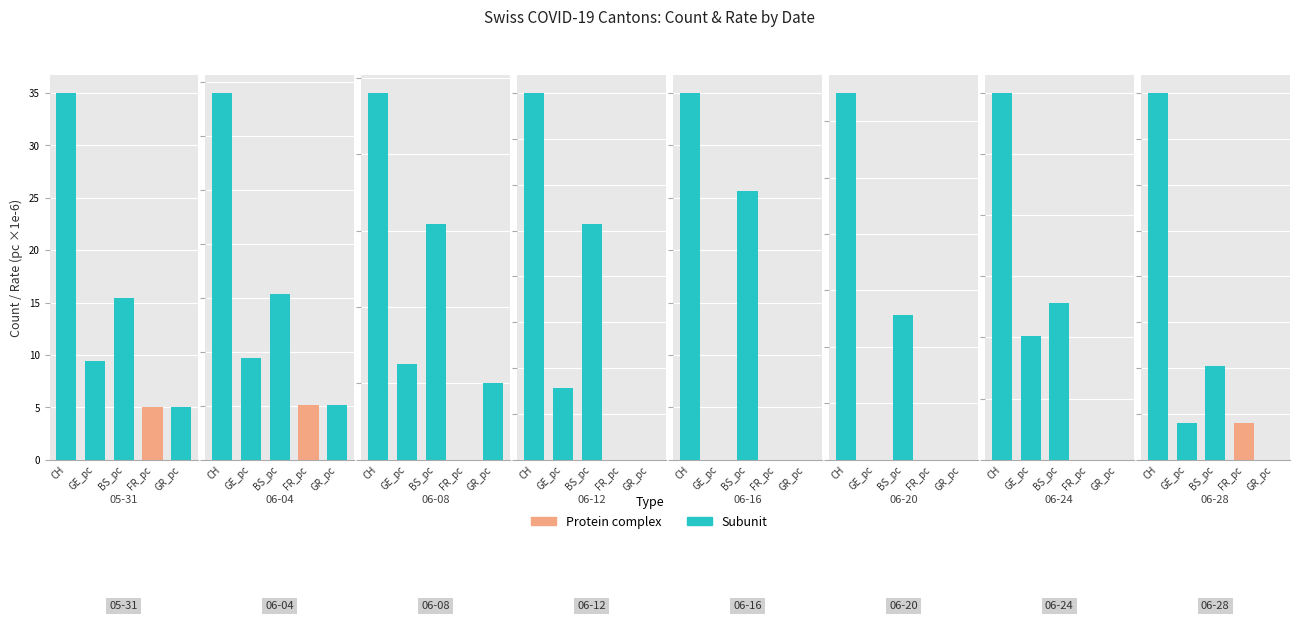

What is the greatest value displayed?

35.0